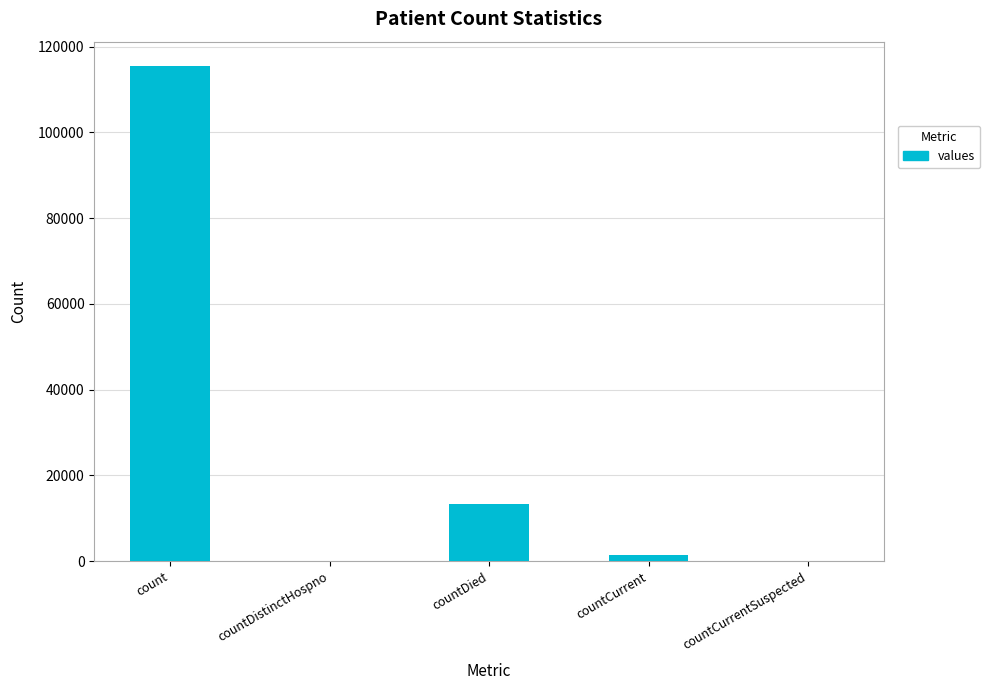

Is it true that the value at count is 30416?

False